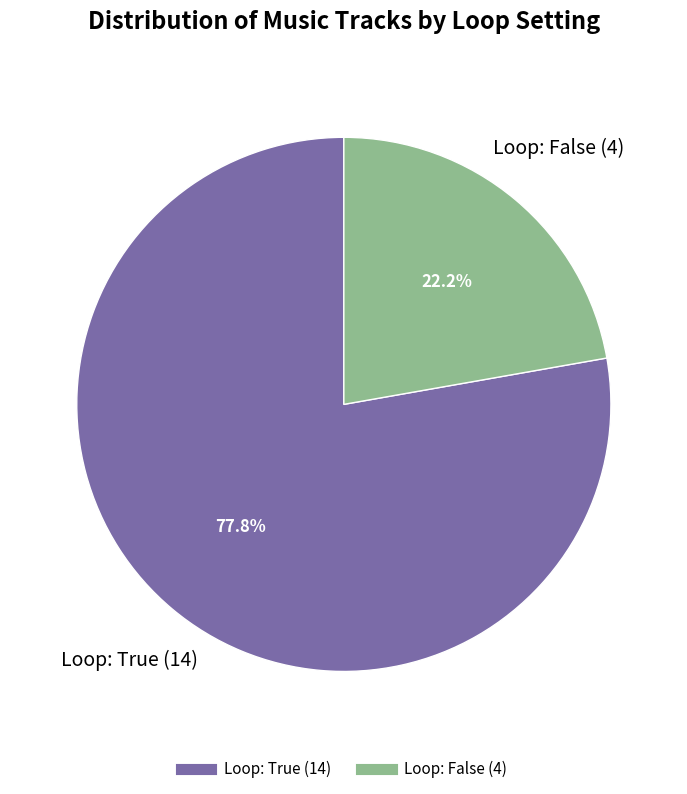

The Loop: True slice represents 92% of the pie. True or false?

False